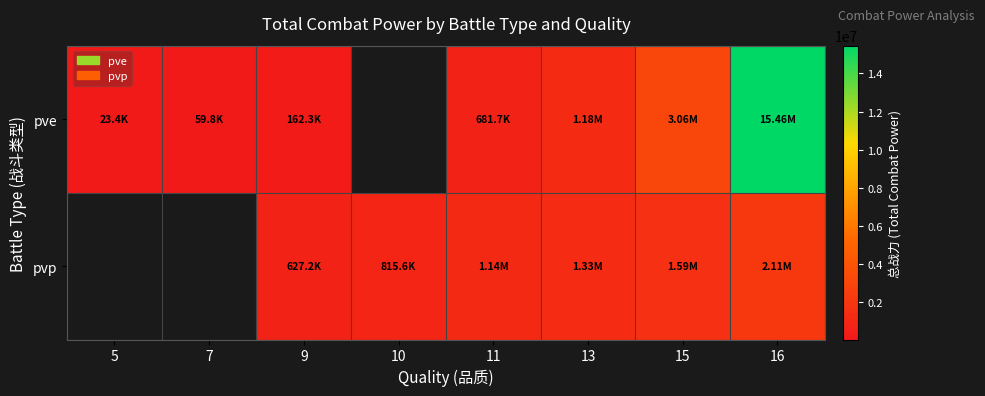

True or false: pve has a value of 15462035.5 at 16.

True